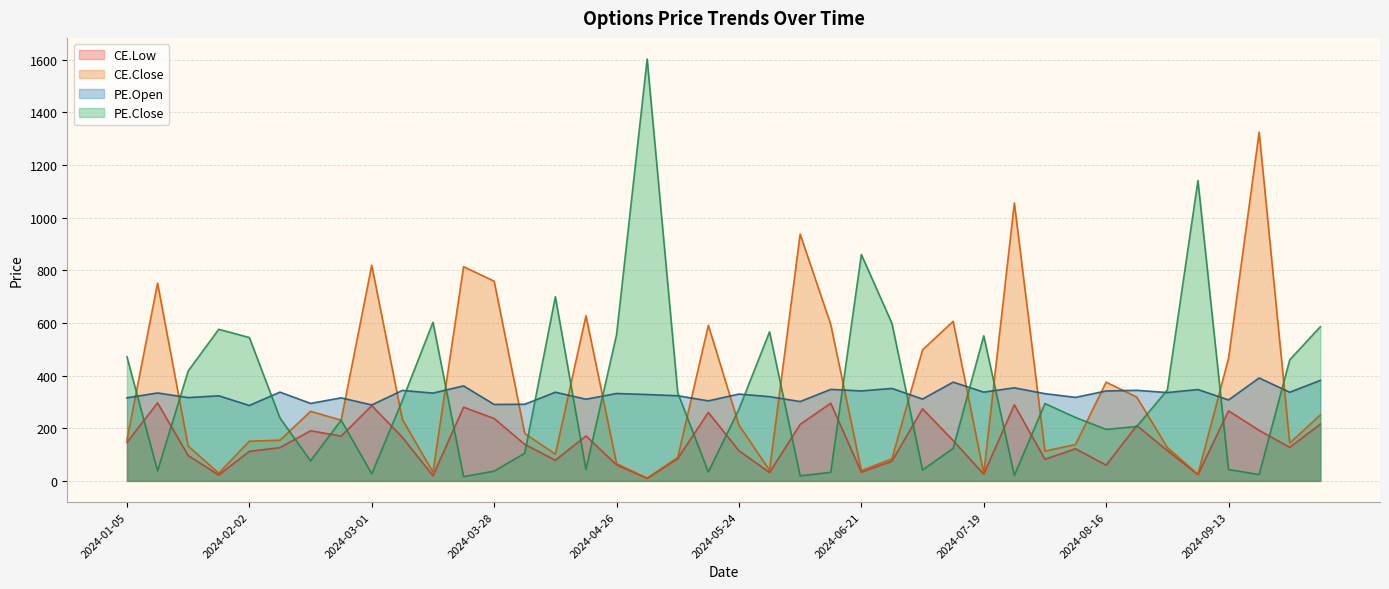

After their last crossing, which series has the higher values: CE.Close or PE.Open?

PE.Open